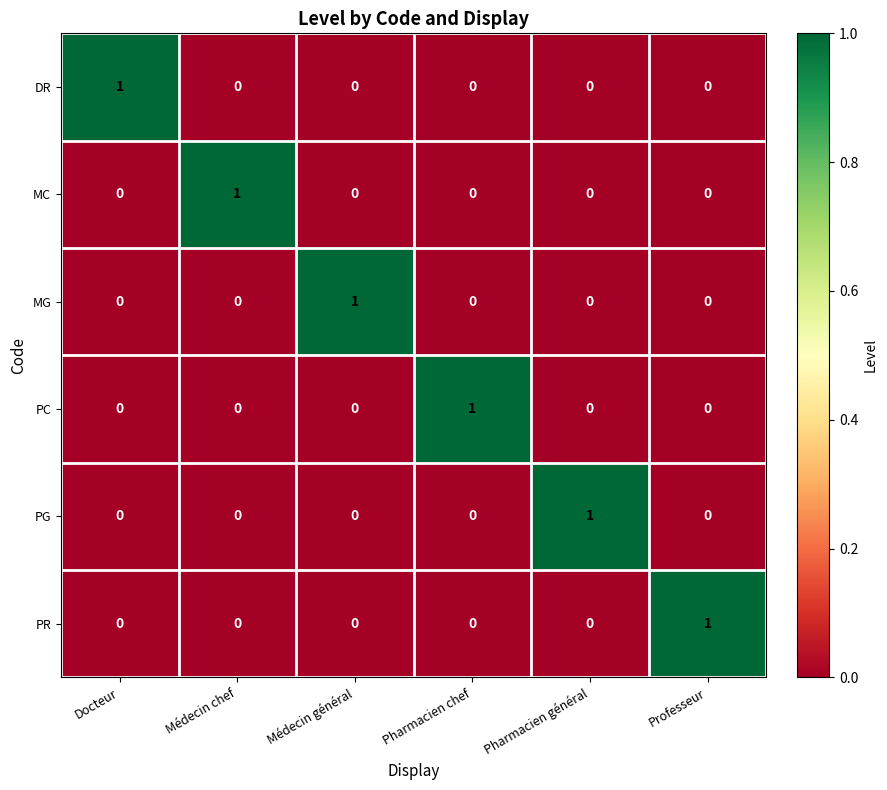

The value of MG at Docteur is 0. True or false?

True